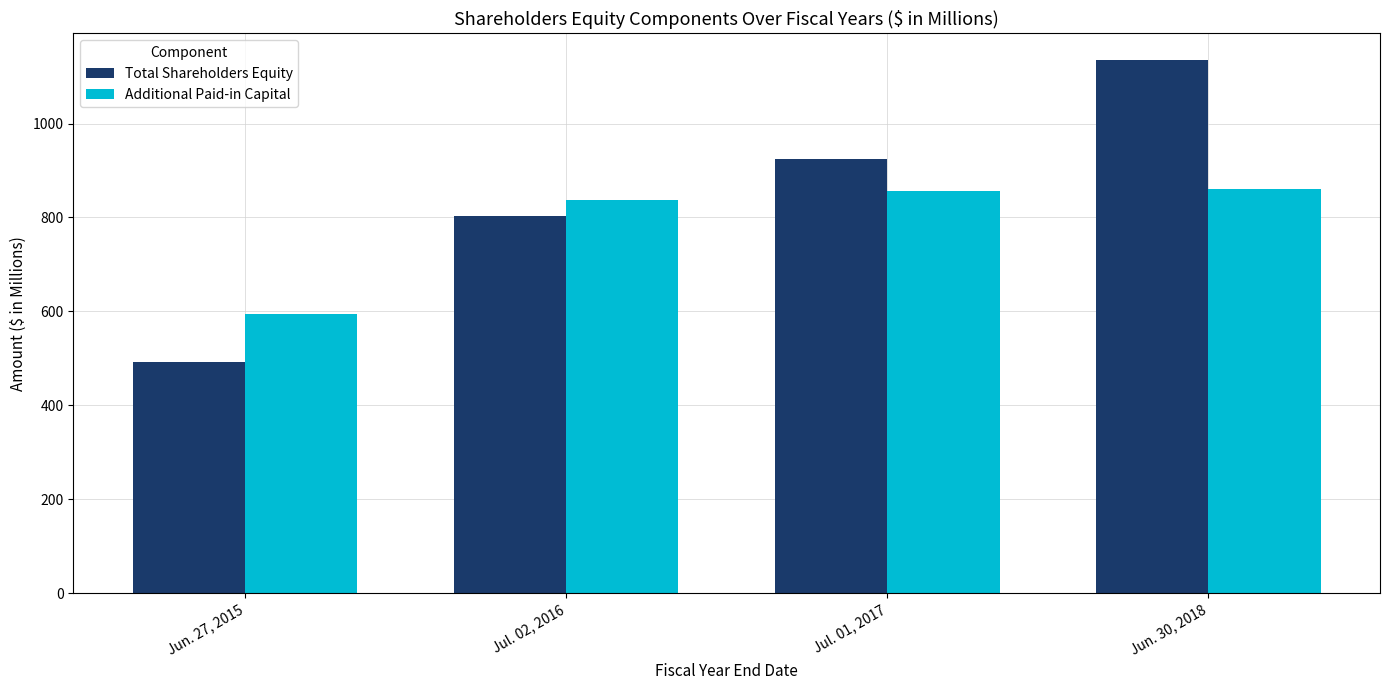

Is it true that Additional Paid-in Capital equals 855.5 at Jul. 01, 2017?

True